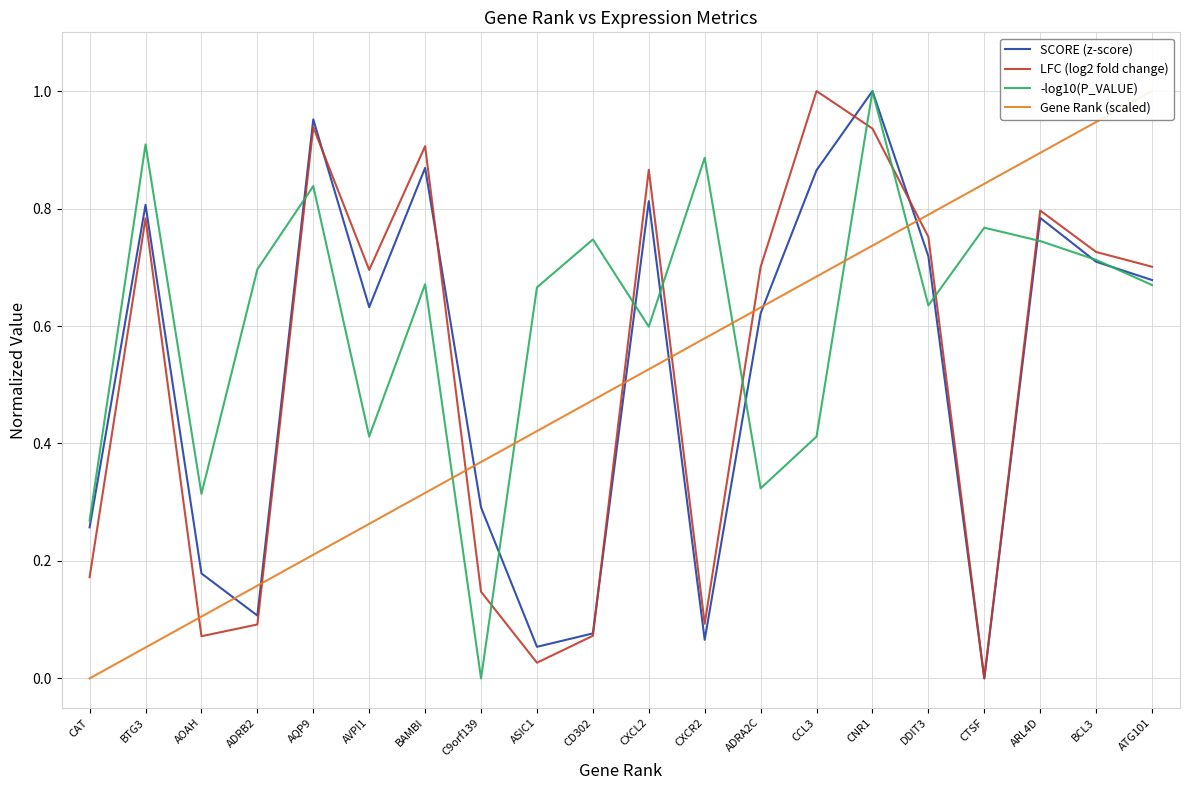

Where is the first local minimum for SCORE (z-score)?

ADRB2